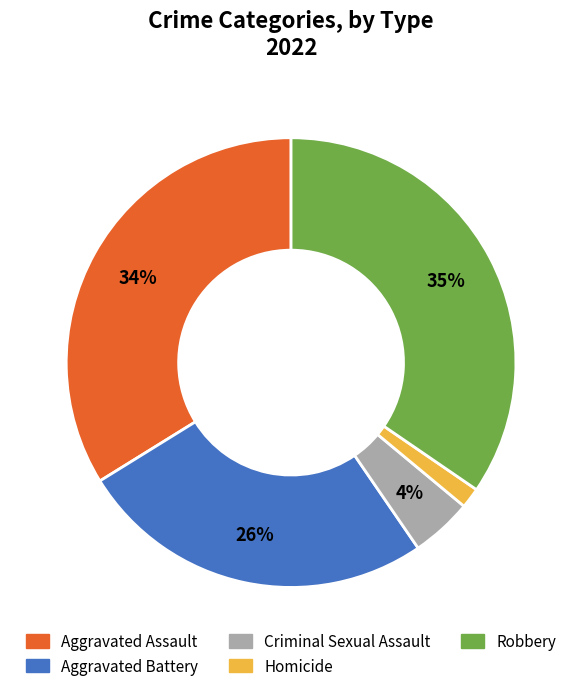

To the nearest percent, what is the combined percentage of Aggravated Battery and Homicide?

27%